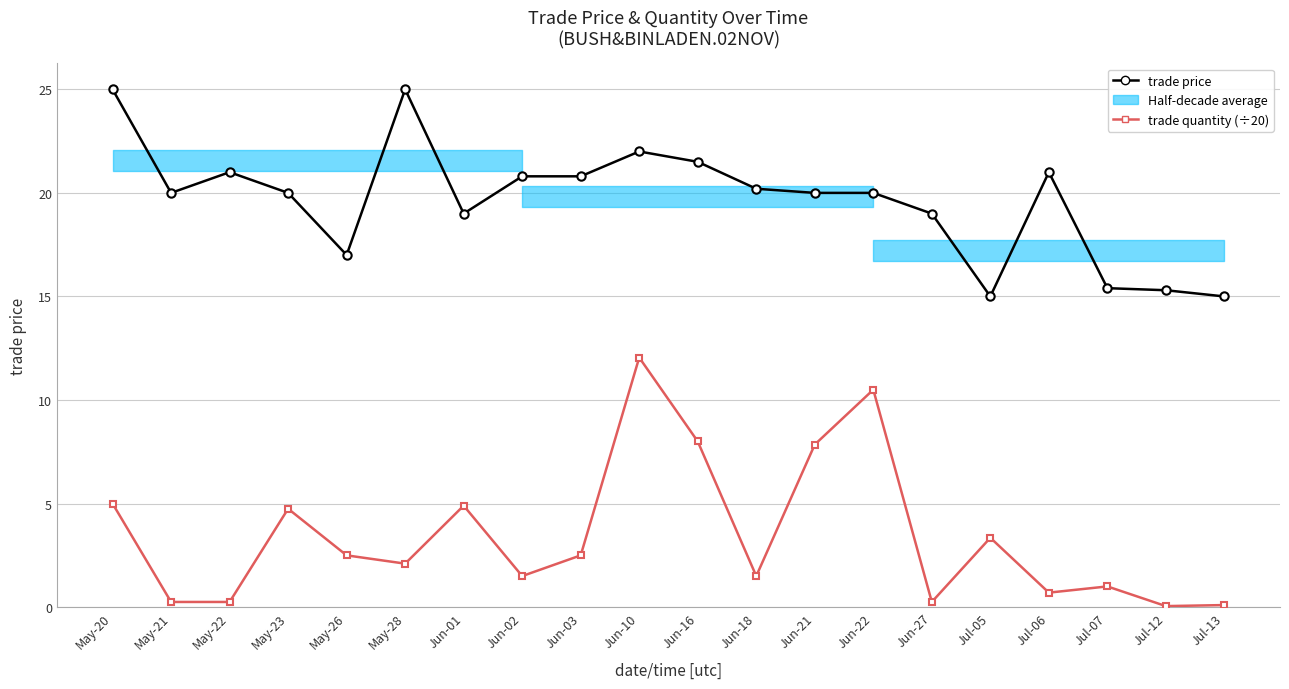

Which label corresponds to the largest value in the chart?

May-20